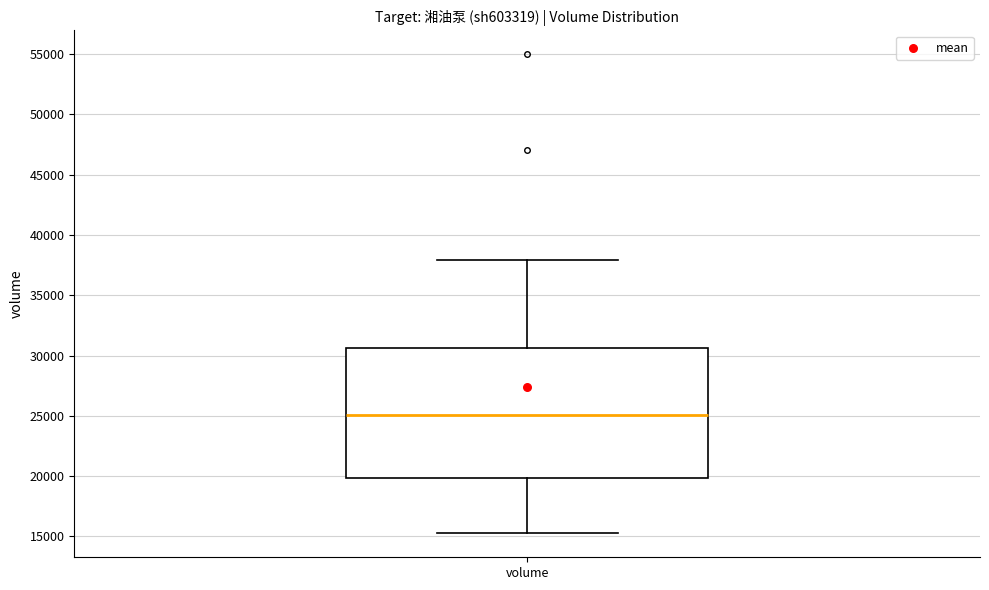

Transcribe this box plot: give where the median line is, the range the box spans, and where the two whiskers end, as read against the y-axis. The values are not printed on the chart, so give them approximately, as read against the axis.

median 25000, box 20000 to 30500, whiskers 15500 to 38000